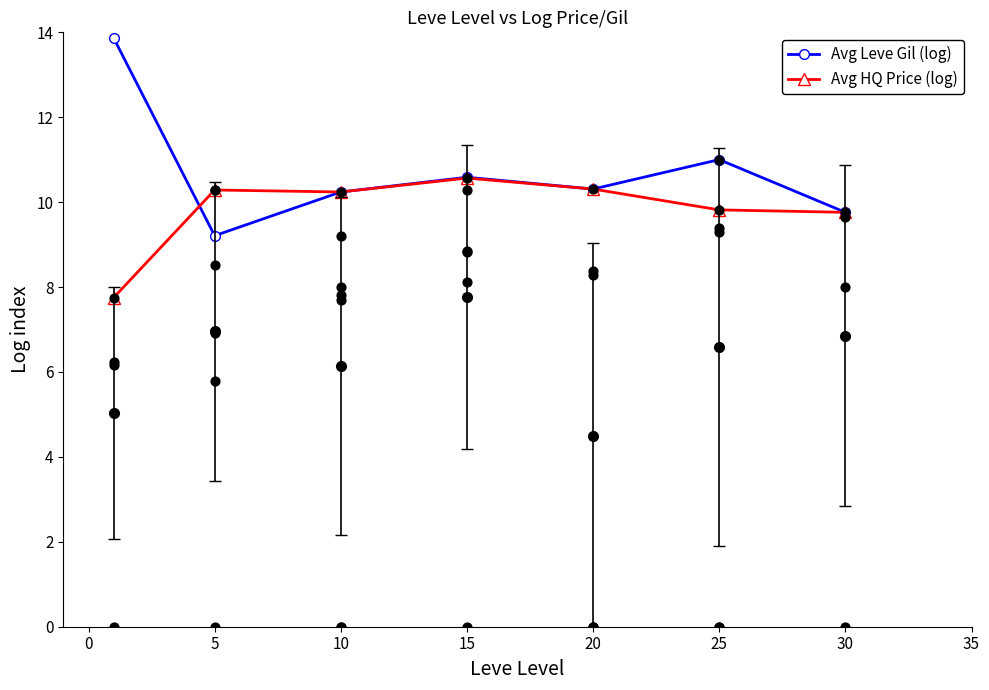

Which series reaches the maximum Y coordinate?

Avg Leve Gil (log)